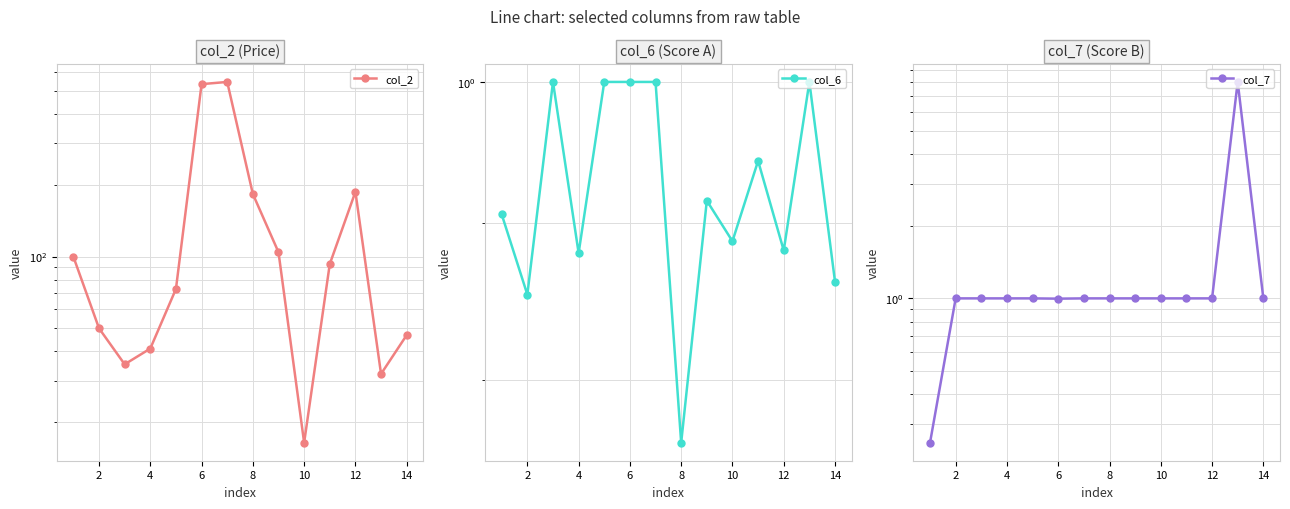

How many interior local peaks does the col_7 series have?

1